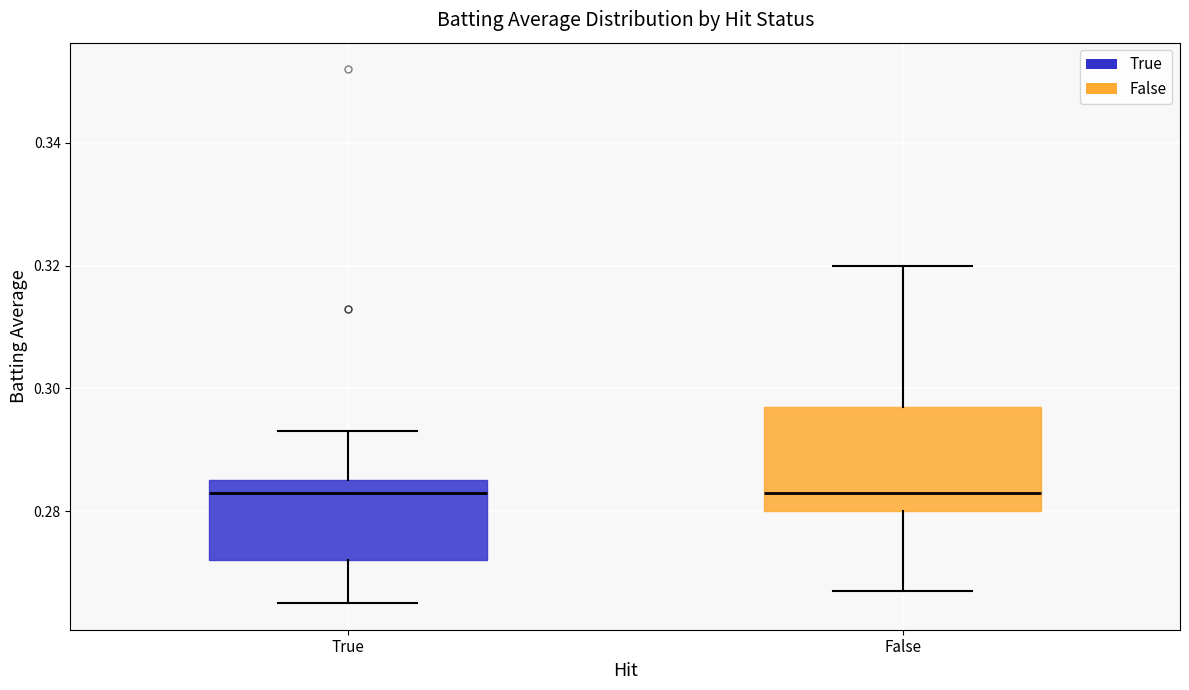

Where is the lower edge of the box for True on the y-axis? The values are not printed on the chart, so give them approximately, as read against the axis.

0.272